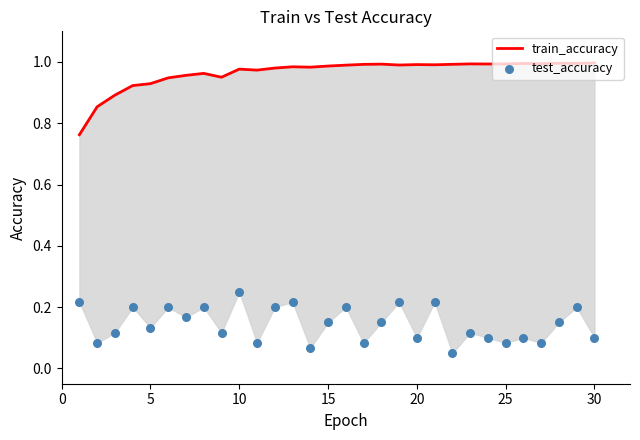

What are all the series names shown in the legend?

train_accuracy, test_accuracy